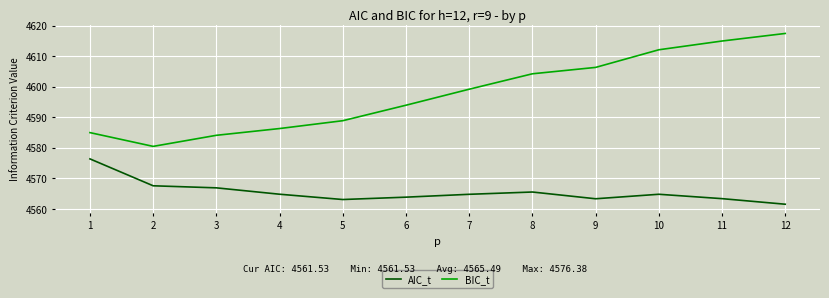

What is the spread (max minus min) of values at 2?

12.9